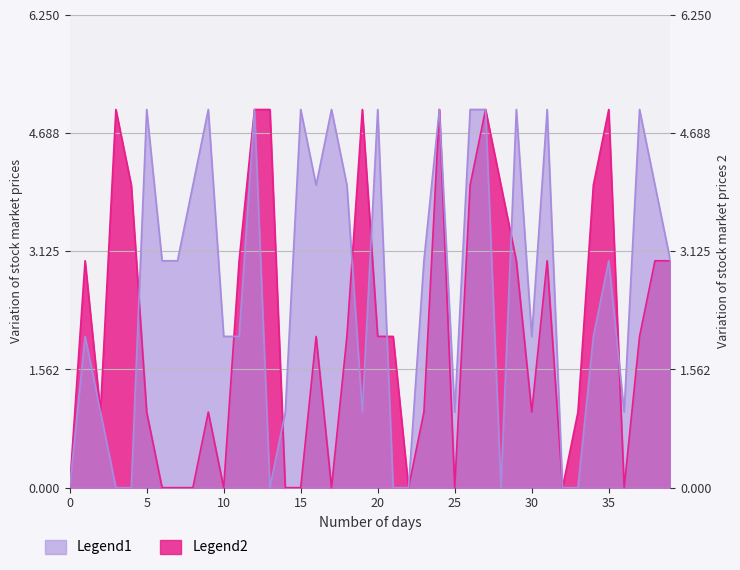

Is the value of k2 at 35 greater than the value of k3 at 23?

Yes